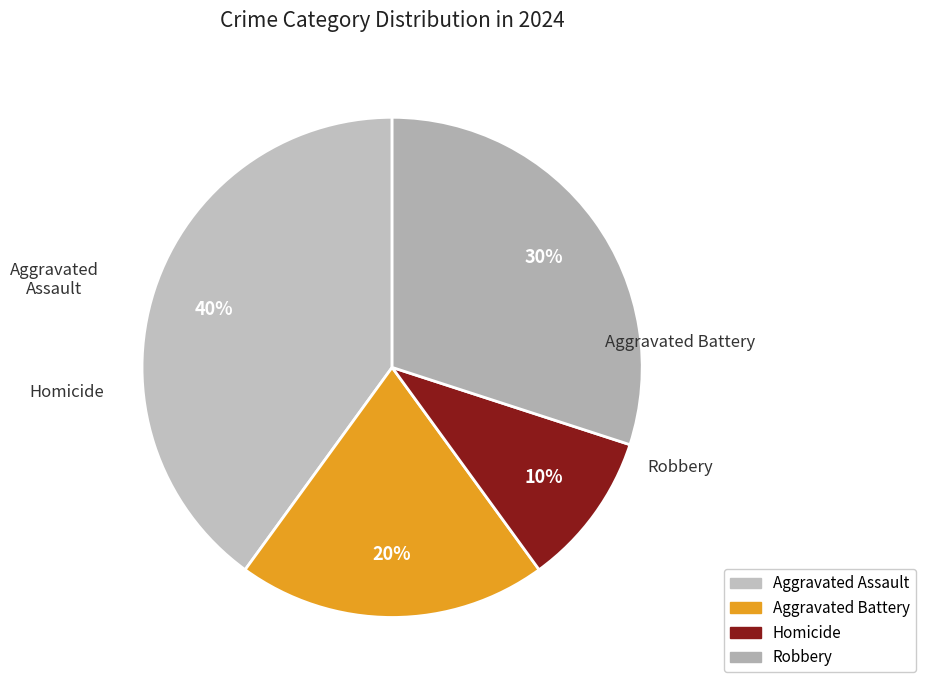

Count the number of slices in the pie.

4